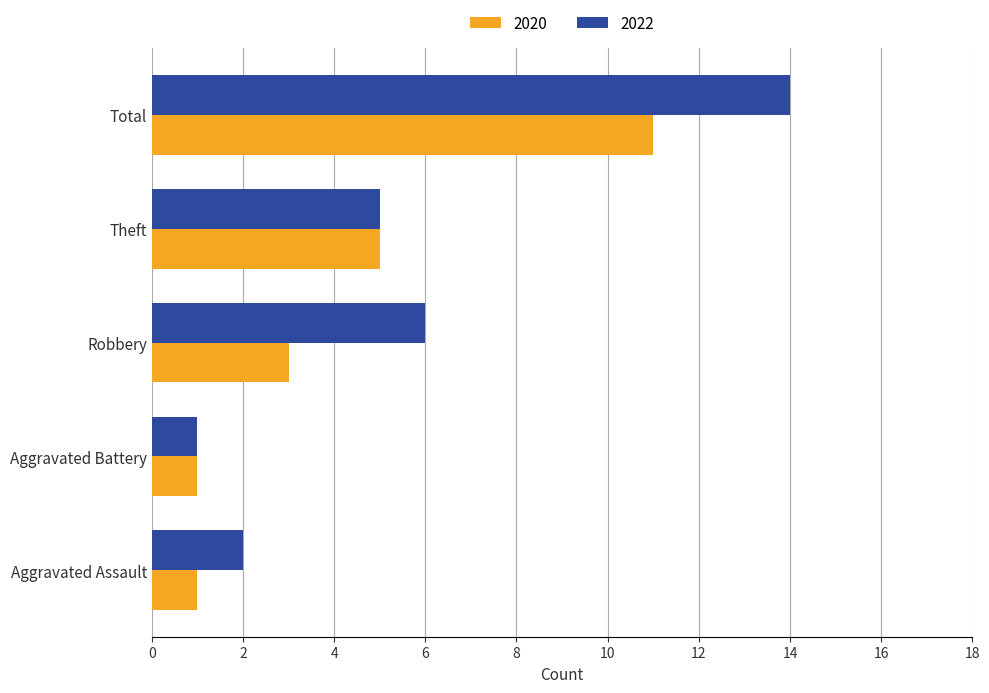

Where is 2022 nearest to the value 7?

Robbery